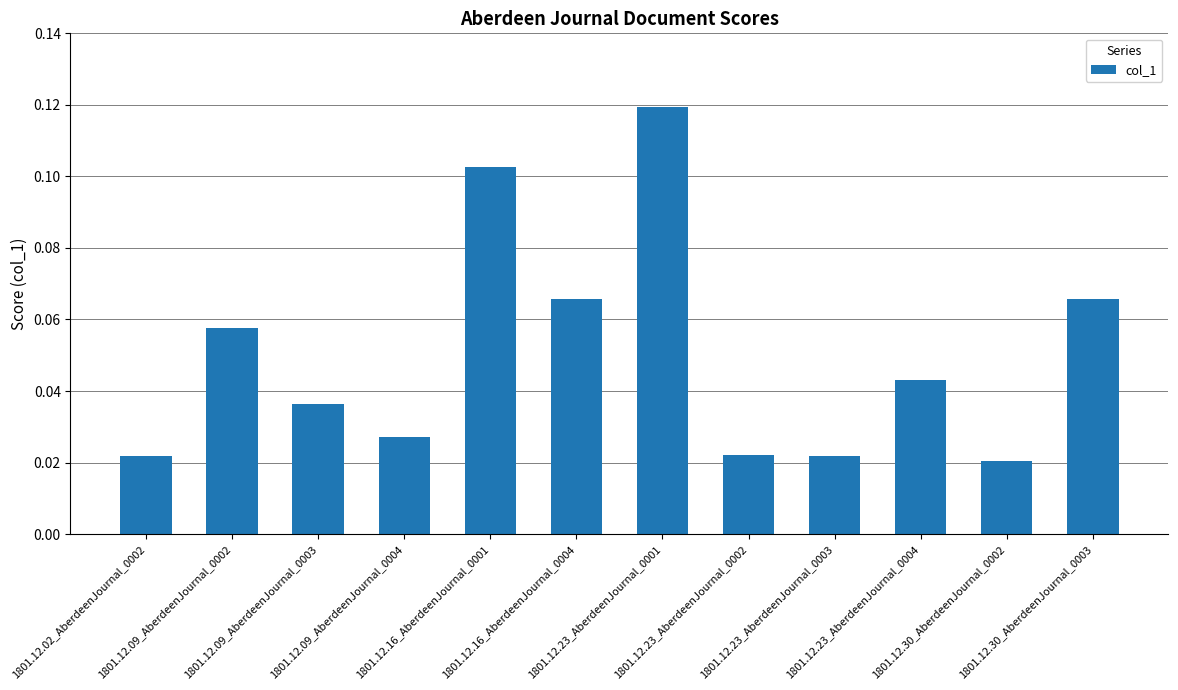

What is the sum of all values?

0.6